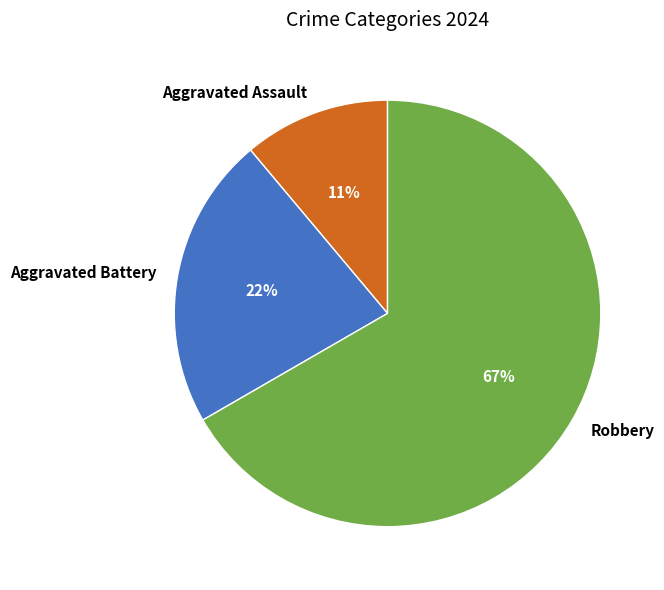

Does any single category account for the majority?

Yes